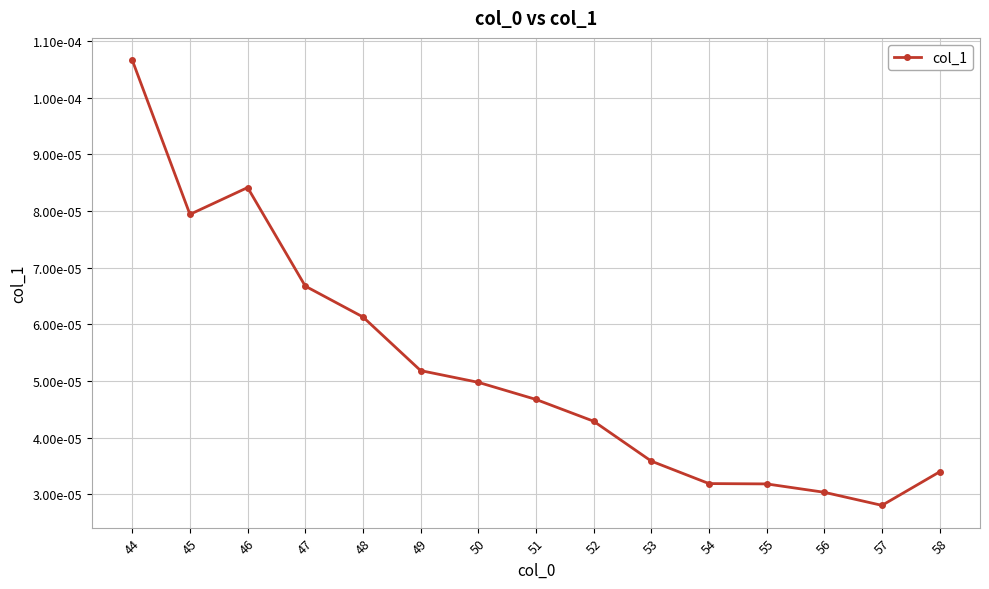

Is this an area chart (filled region under the line)?

No